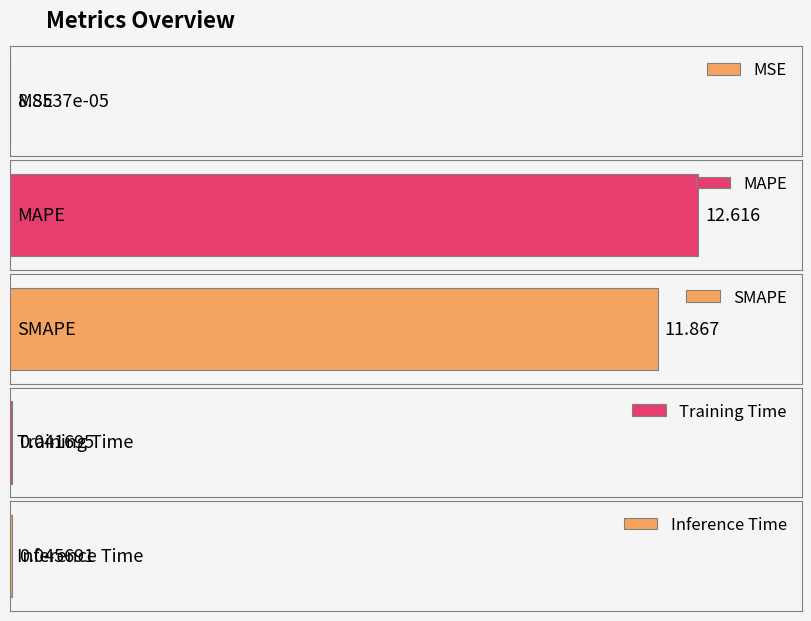

Reading left to right, list all the values displayed in this chart.

MSE=0.0	MAPE=12.6	SMAPE=11.9	Training Time=0.0	Inference Time=0.0